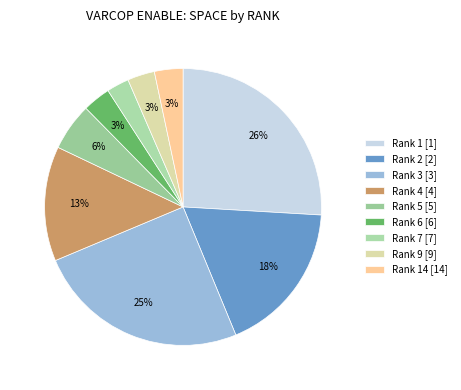

What is the largest slice in the pie chart?

Rank 1 [1]